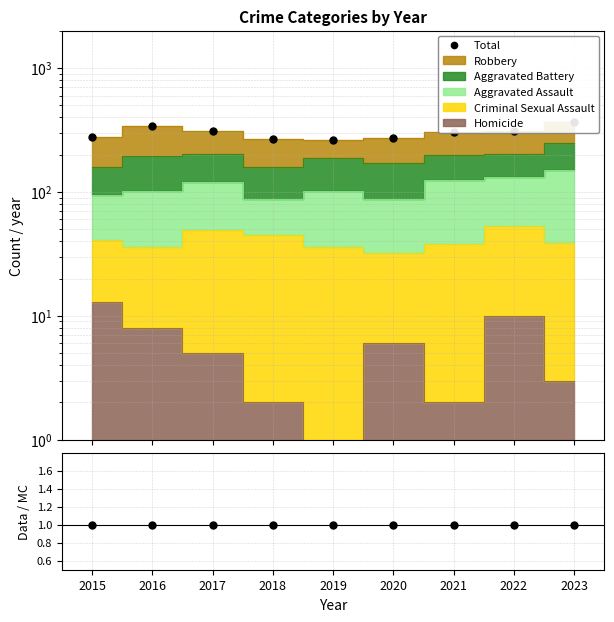

What is the greatest value displayed?

364